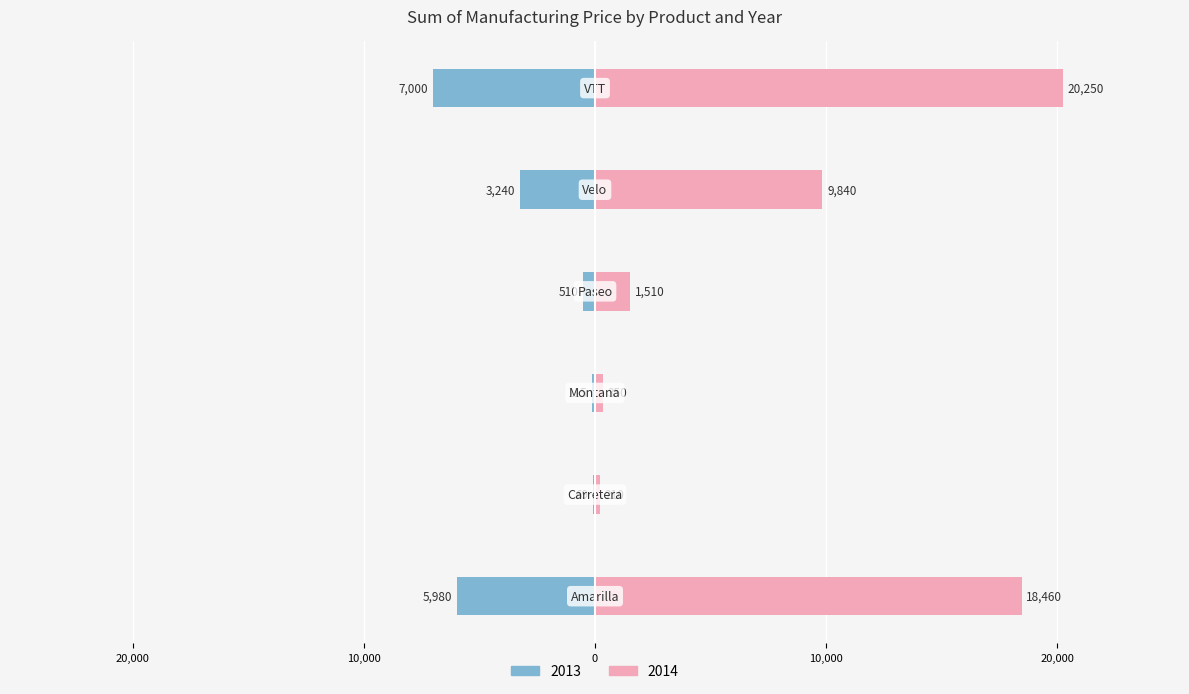

What is the label of the 2nd bar from the left?

Carretera